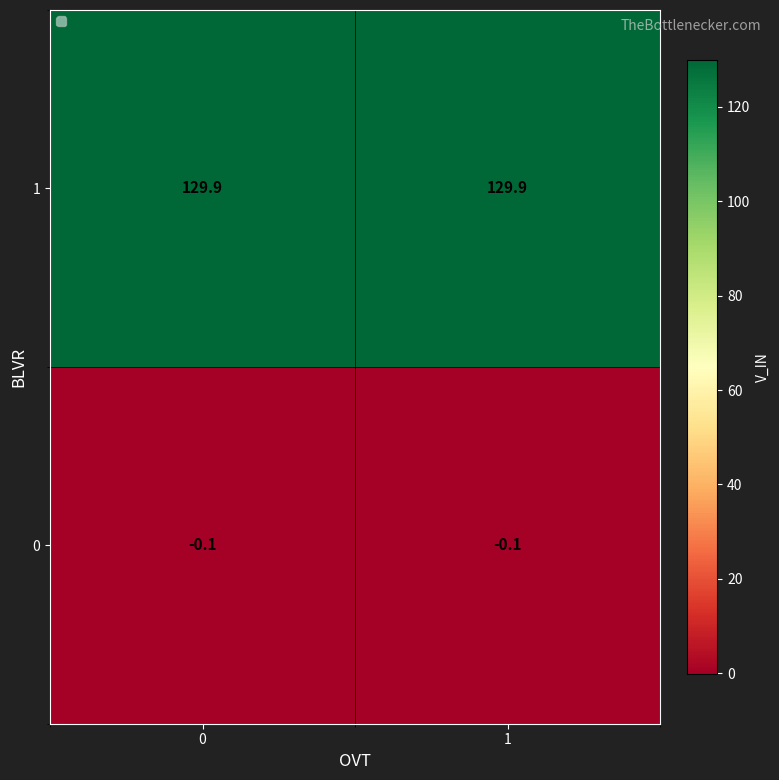

Rank the series at 0 from lowest to highest value.

0, 1